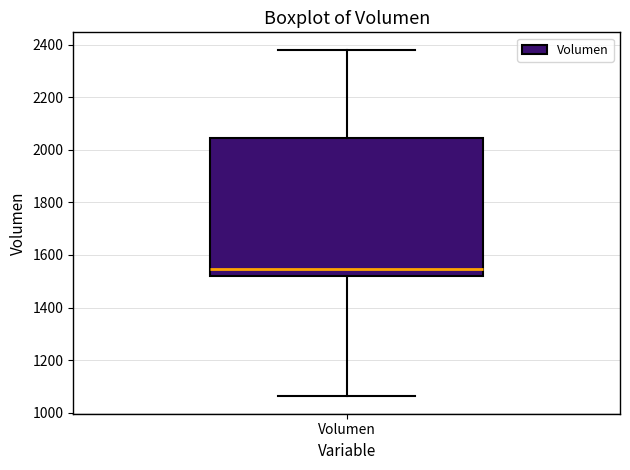

Where does the median line of the box for Volumen sit on the y-axis? The values are not printed on the chart, so give them approximately, as read against the axis.

1540